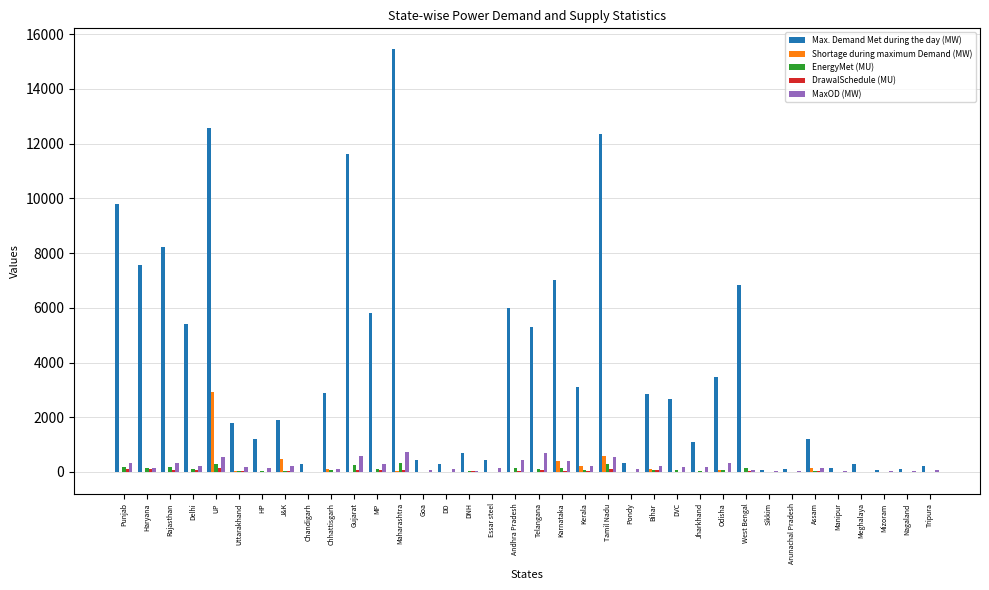

Which series has the largest range (max minus min)?

Max. Demand Met during the day (MW)